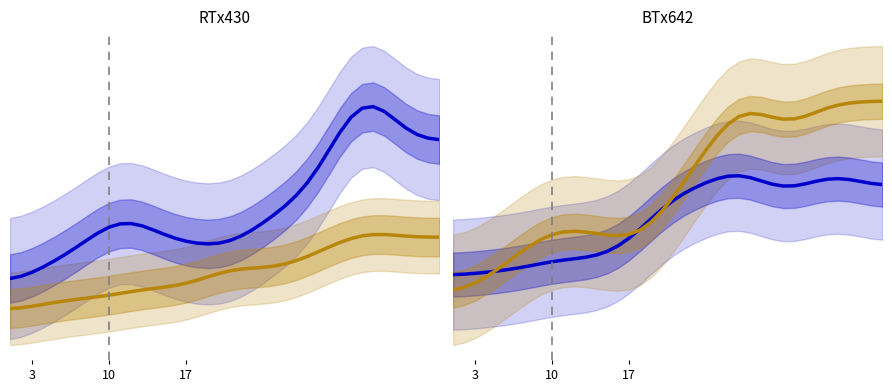

True or false: accuracy_A/C has more than 0 points higher than both neighbors.

True